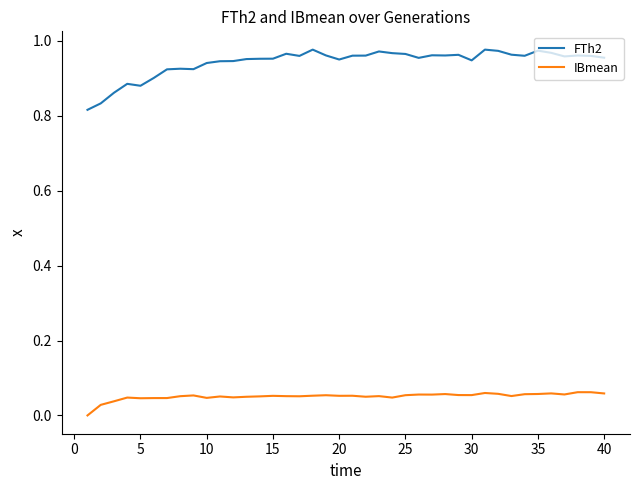

Which series has the largest total across all categories?

FTh2